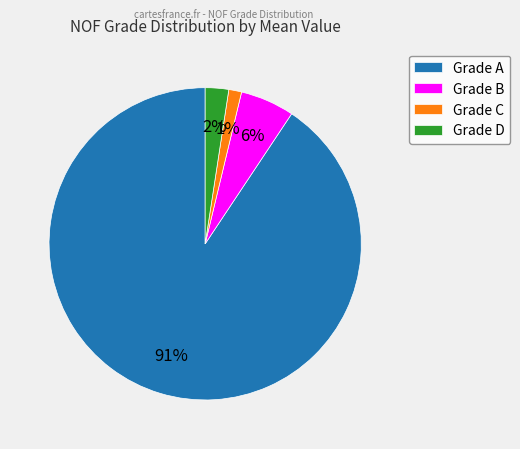

Is the sum of Grade A and Grade D greater than half?

Yes